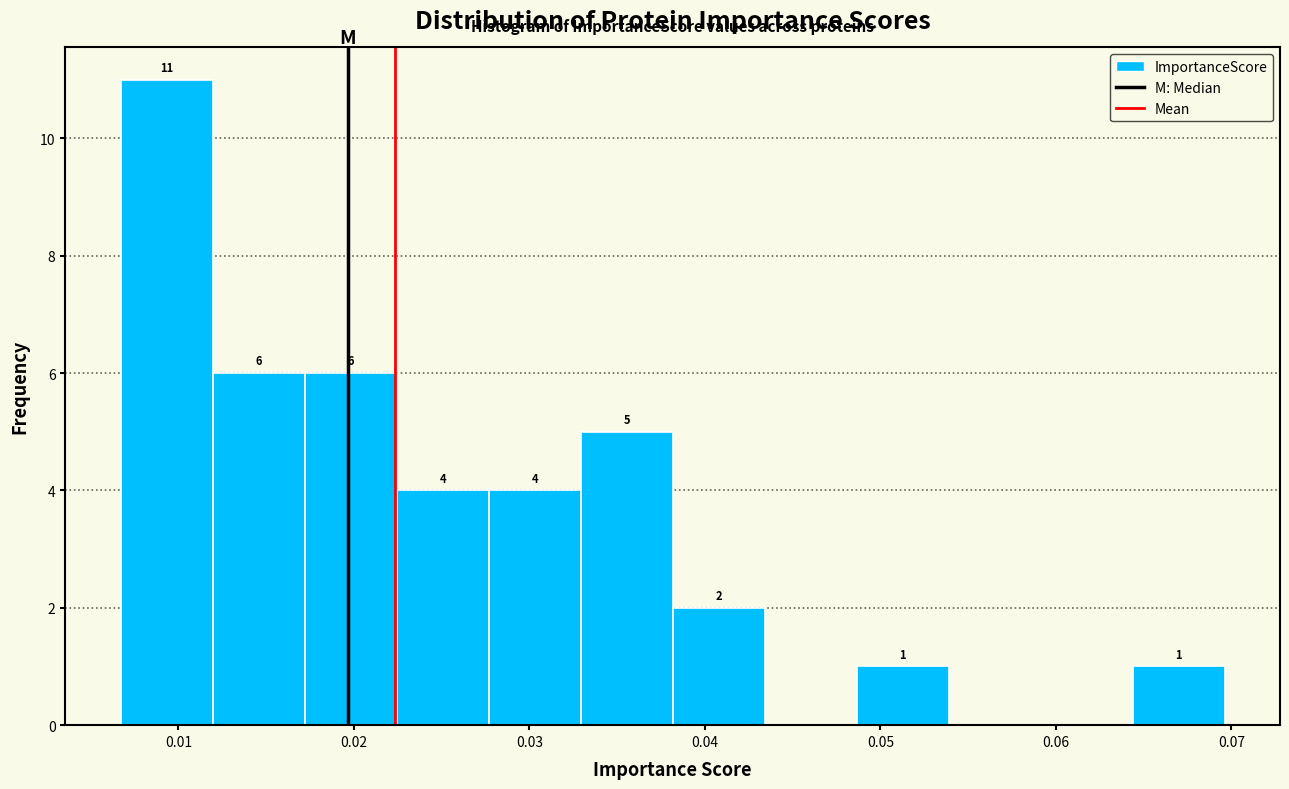

Which range on the x-axis has the tallest bar?

0.007 to 0.012